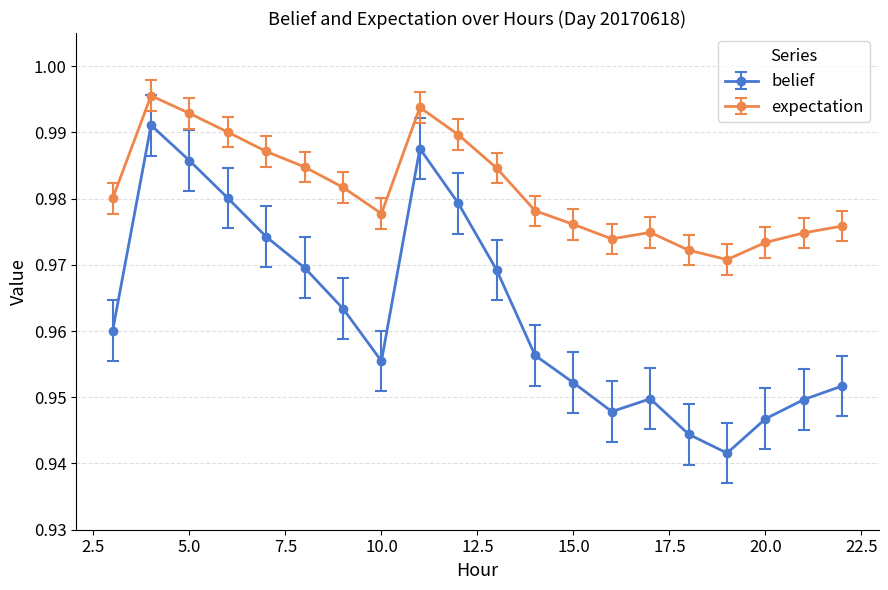

What are all the series names shown in the legend?

belief, expectation